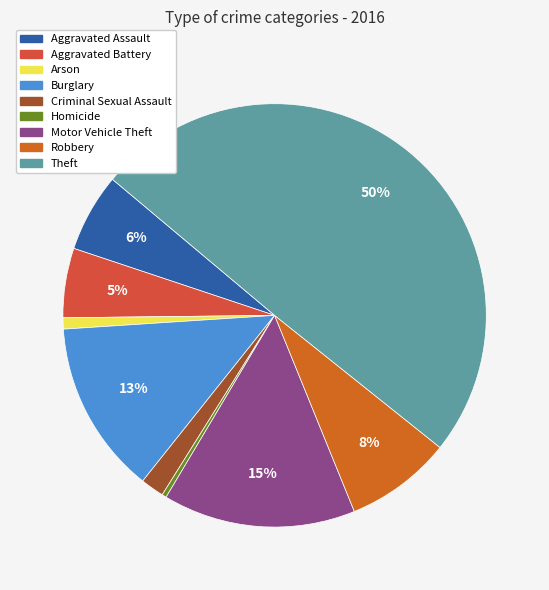

Does Aggravated Battery account for over 50% of the chart?

No